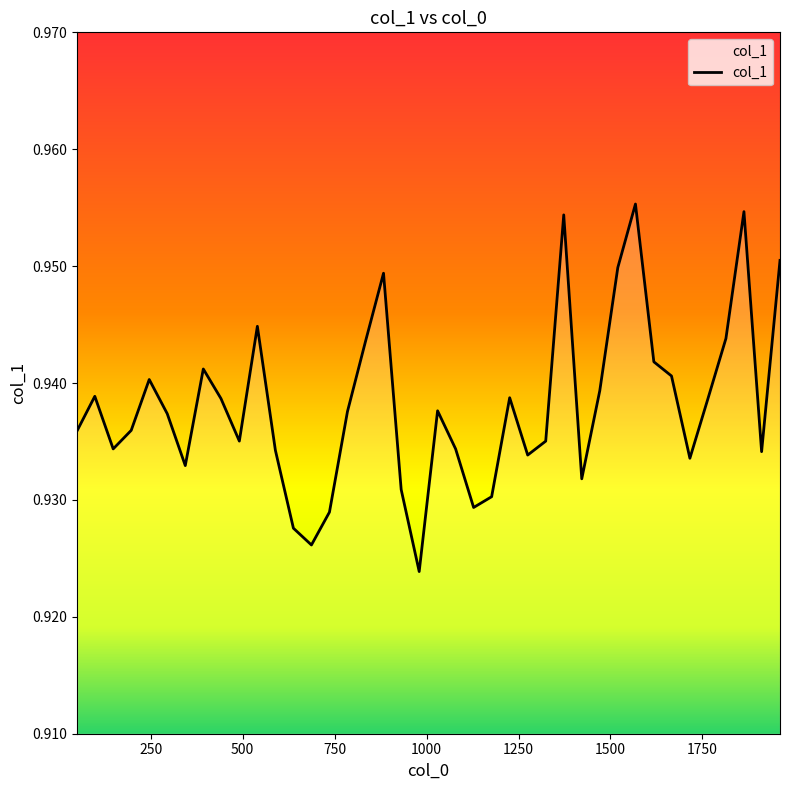

How many lines are shown in the chart?

1